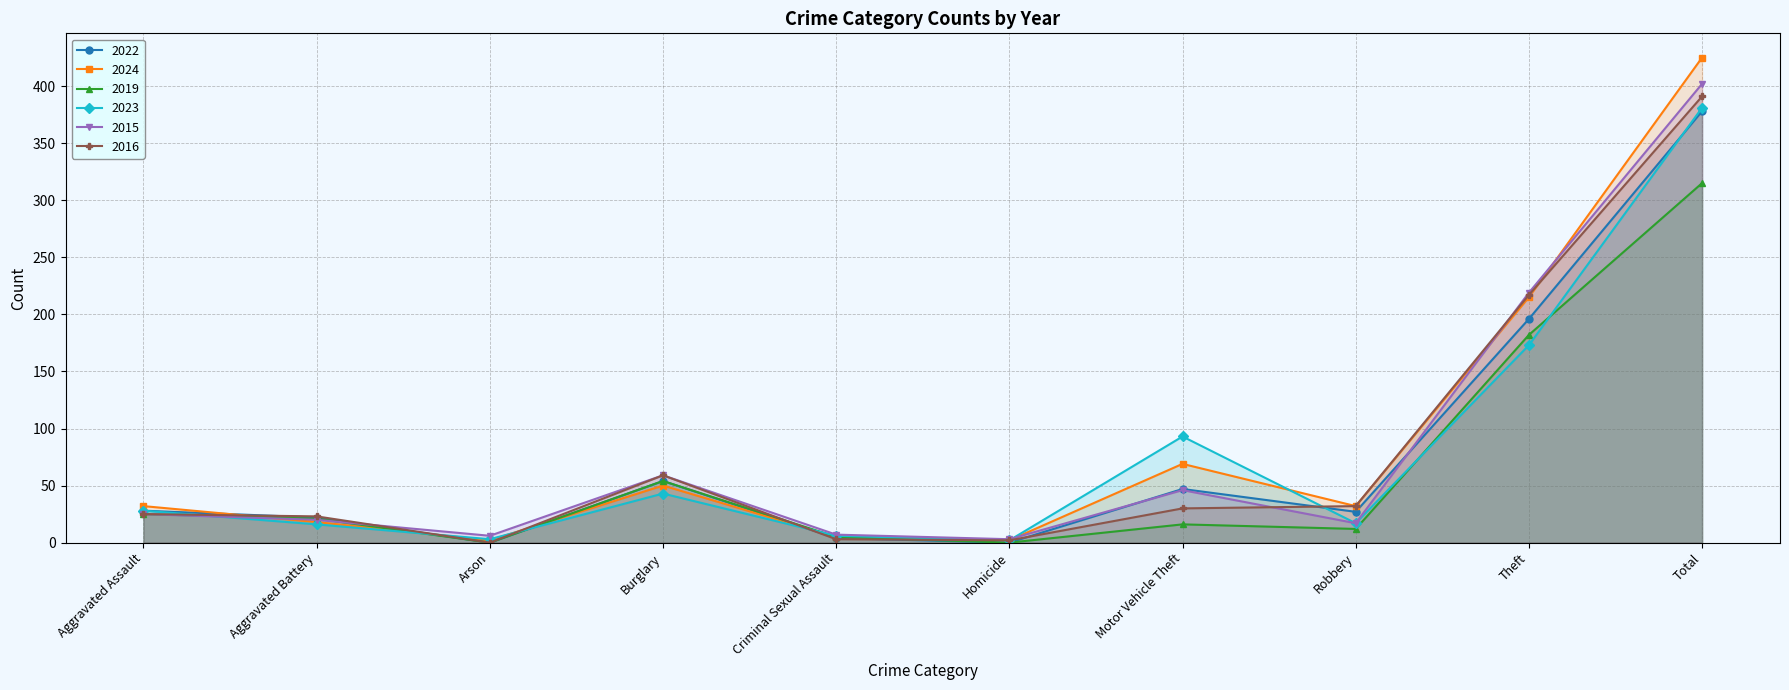

How many lines are shown in the chart?

6